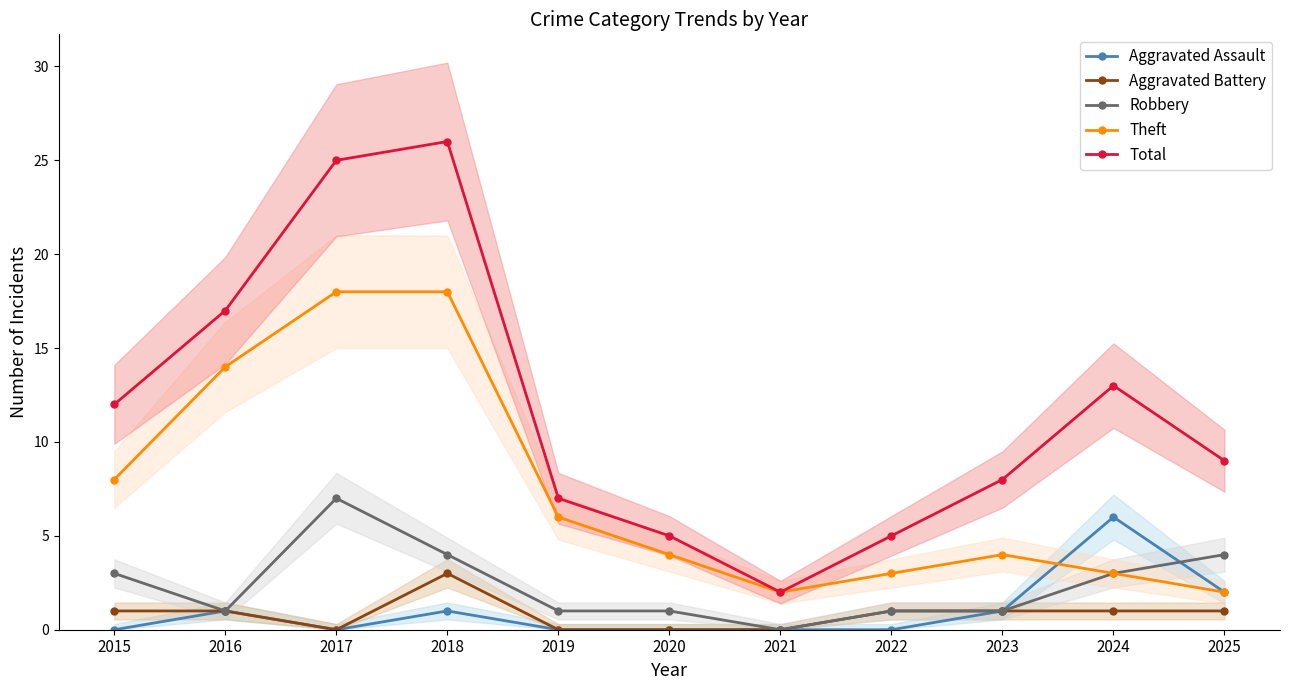

At which category does Aggravated Battery reach its first local valley?

2017